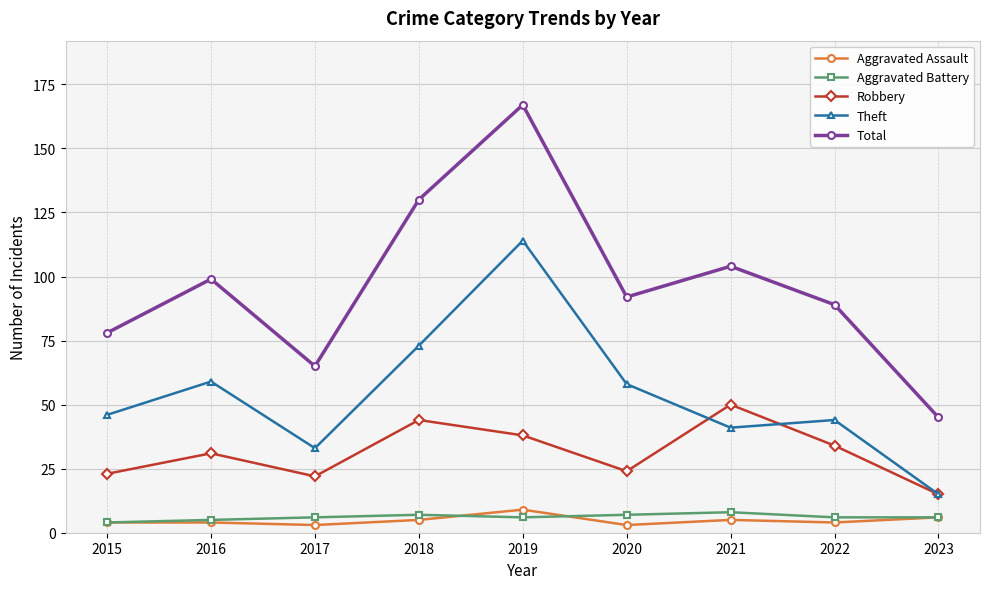

What is the minimum value for Total?

45